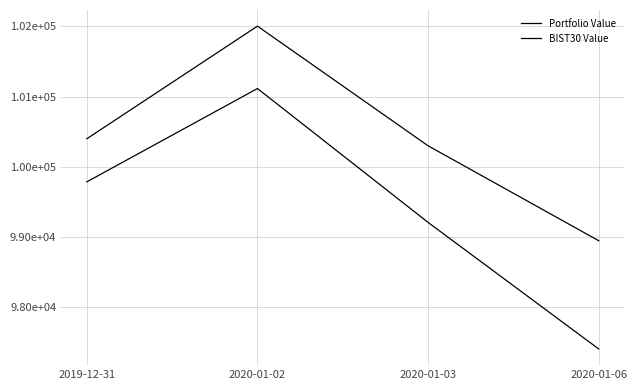

Is this an area chart (filled region under the line)?

No